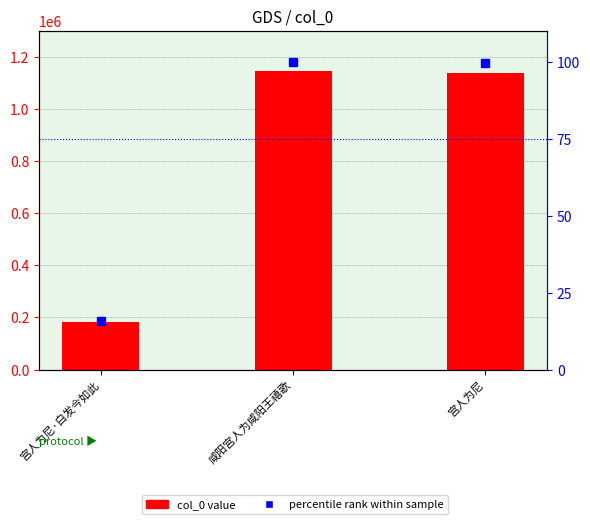

What is the label of the 3rd bar from the right?

宫人为尼·白发今如此